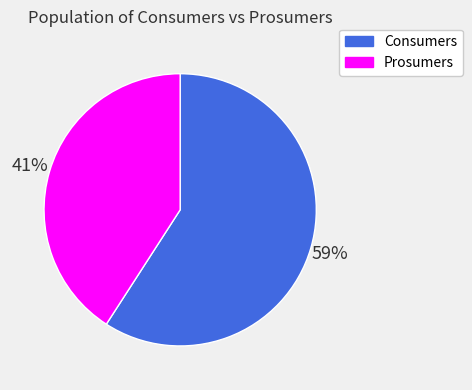

Which has a higher value, Prosumers or Consumers?

Consumers